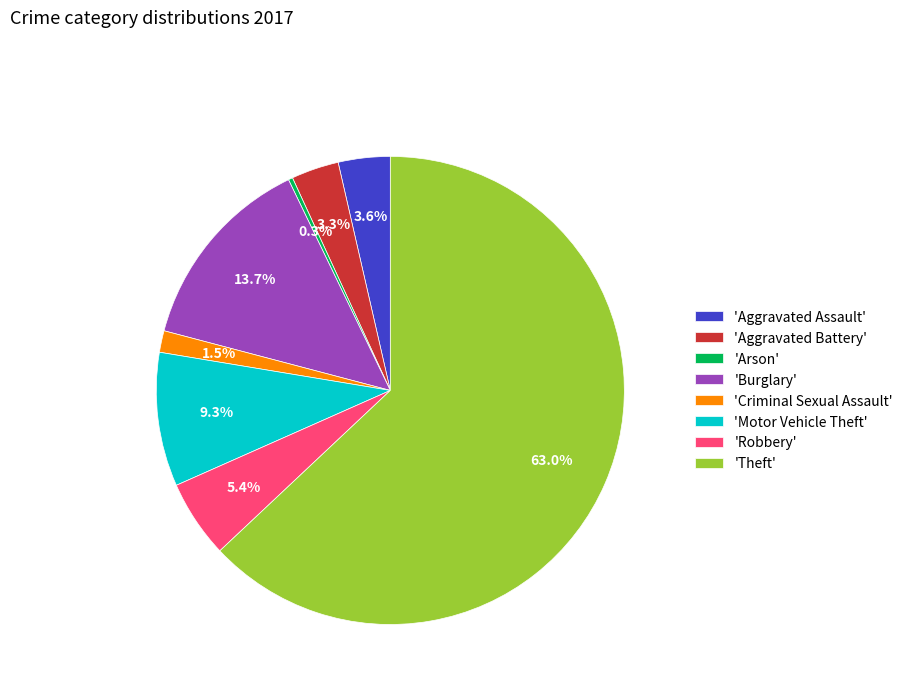

What is the majority slice?

'Theft'